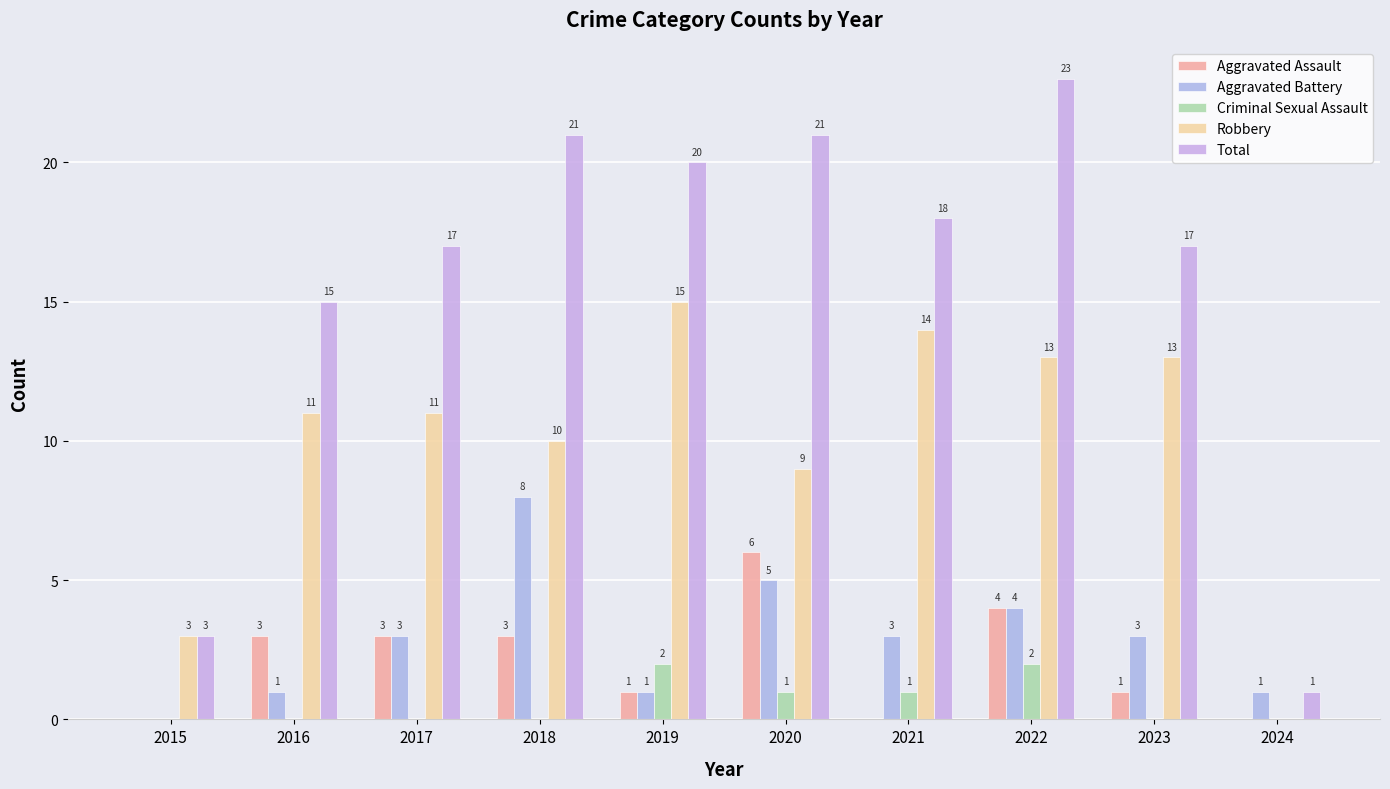

Which series has the largest range (max minus min)?

Total